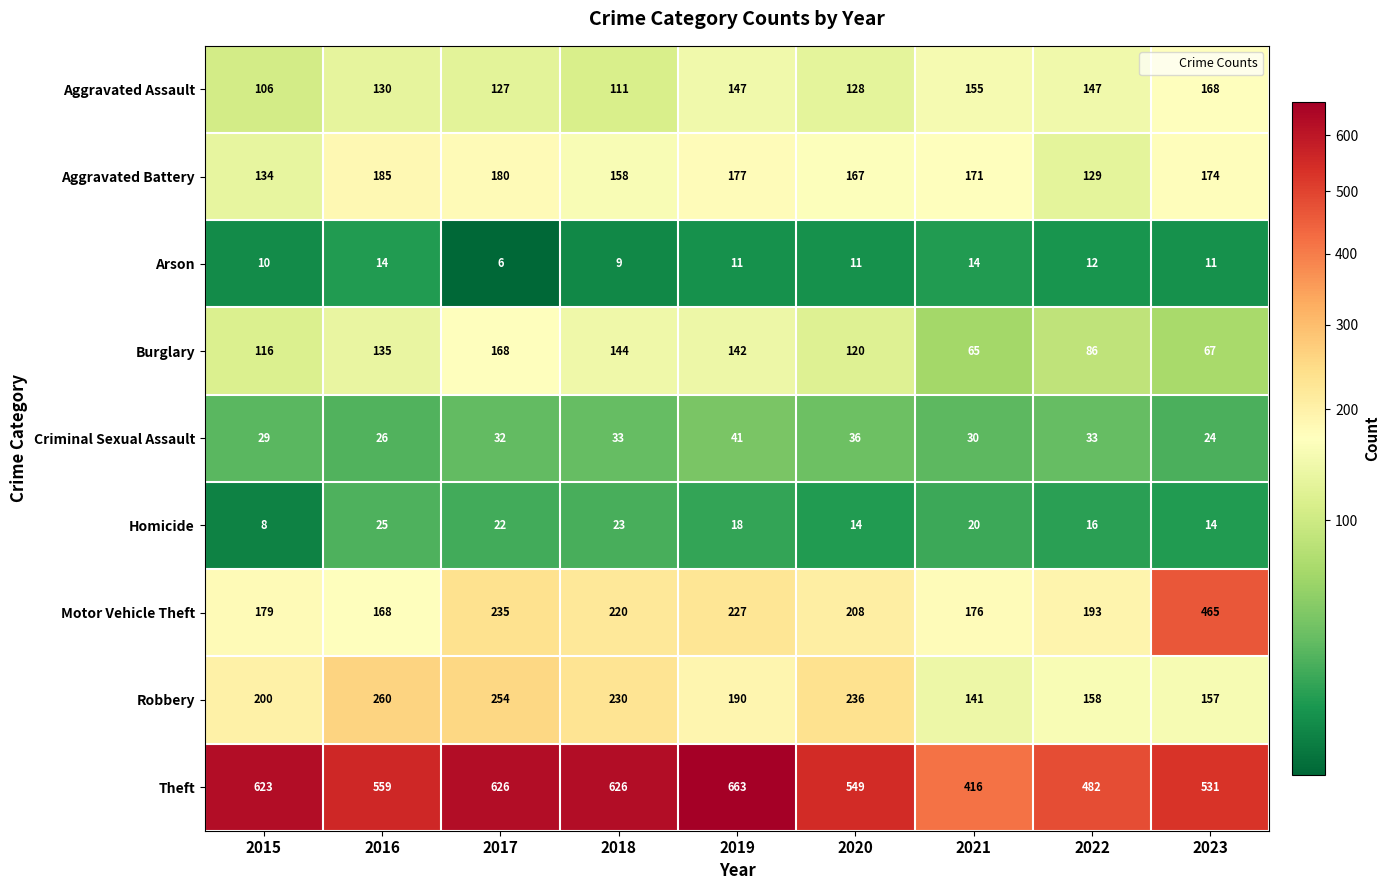

At which label does Homicide first exceed 18?

2016